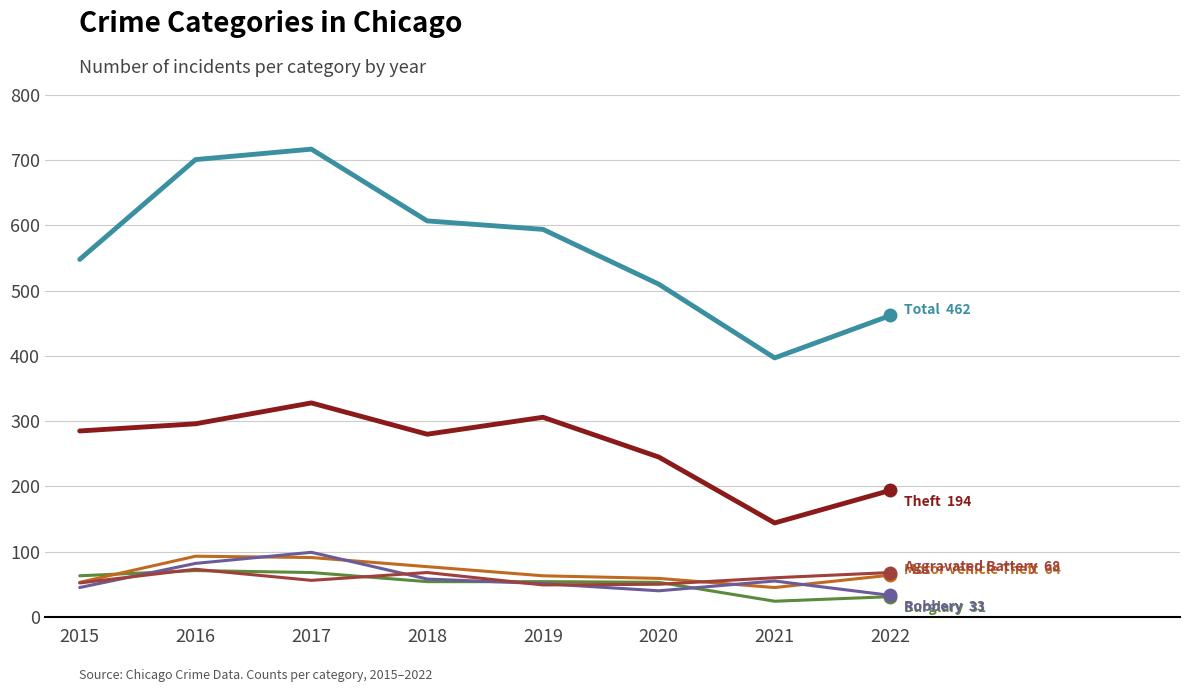

What is the difference between the highest and lowest values at 2017?

661